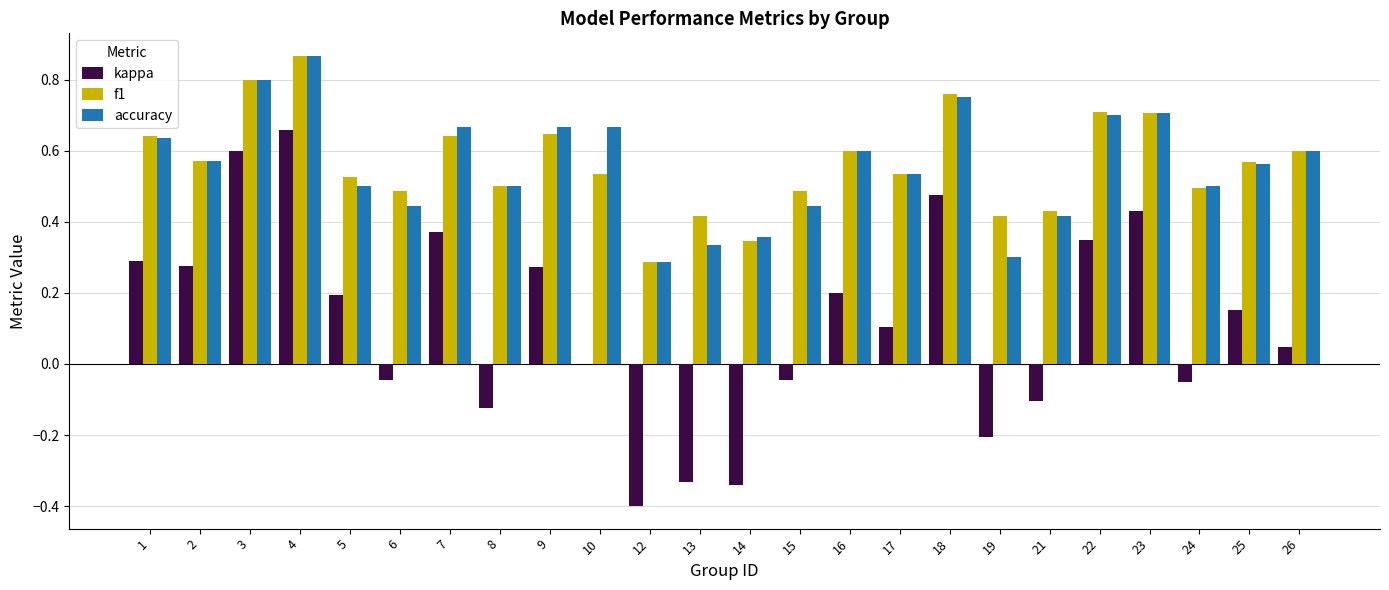

Which category has the highest value in the kappa series?

4